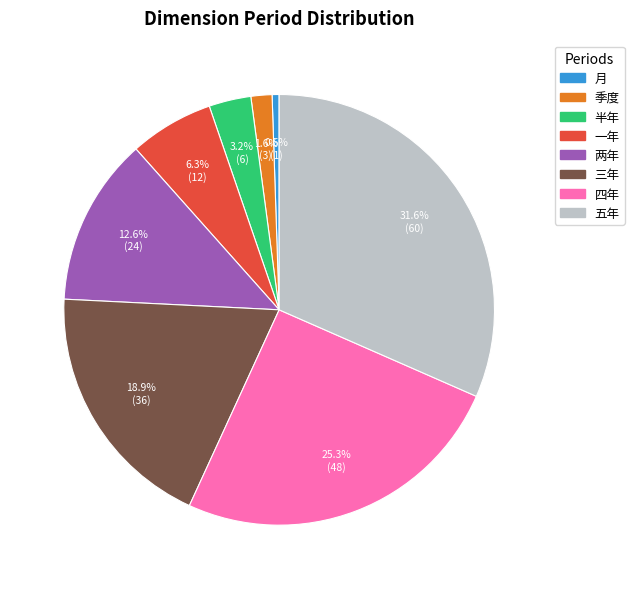

To the nearest percent, what percentage of the pie is 三年?

19%